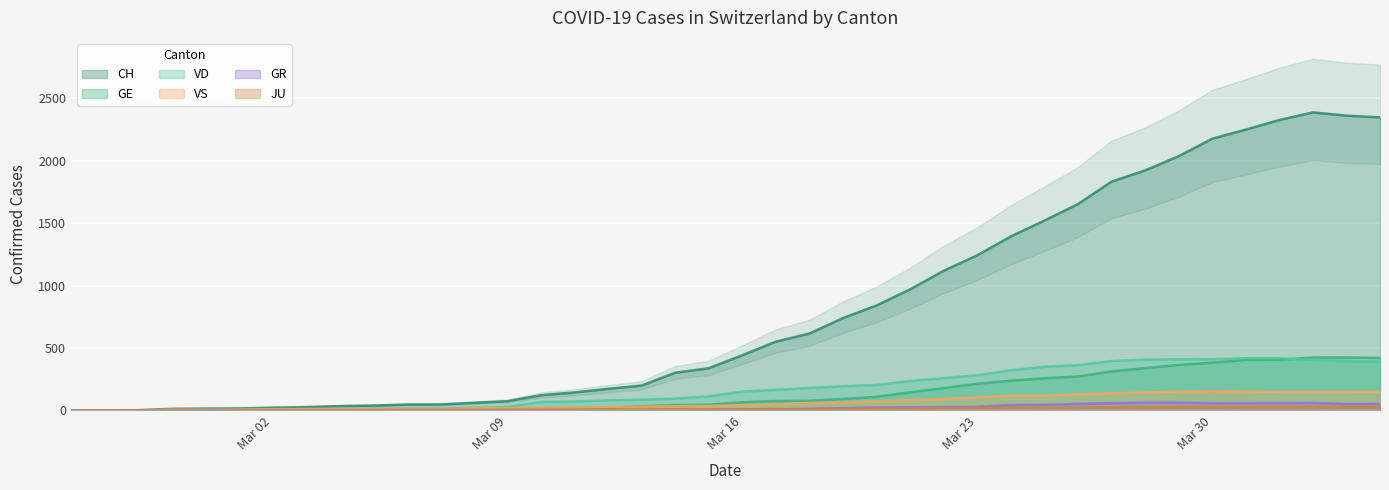

What is the highest value of the GR series?

63